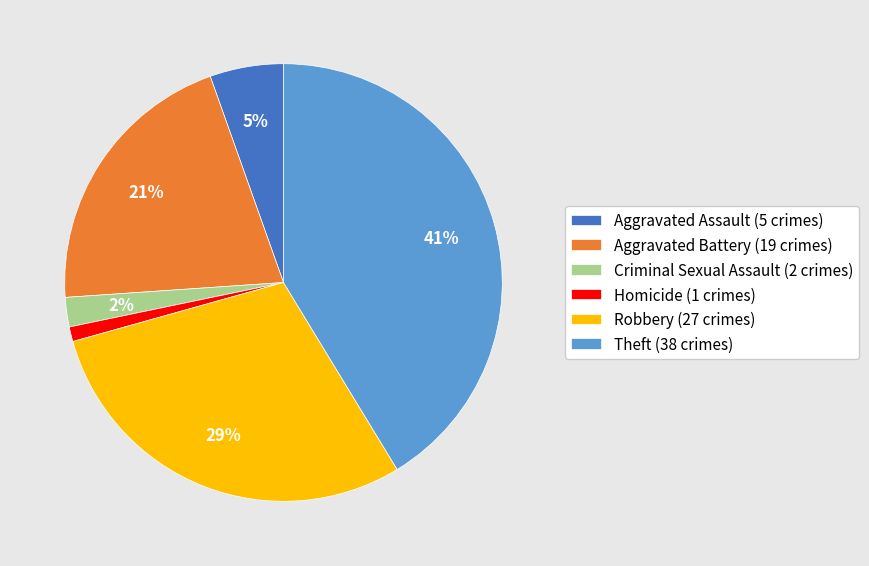

To the nearest percent, what is the difference between the Criminal Sexual Assault and Homicide slice percentages?

1%